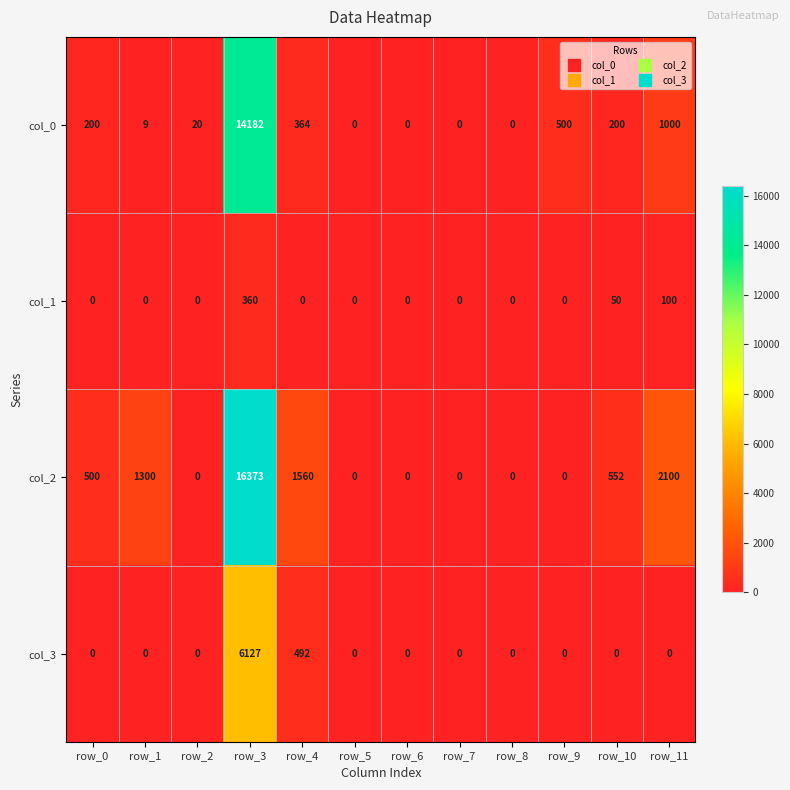

What is the difference between the col_2 values at row_3 and row_1?

15073